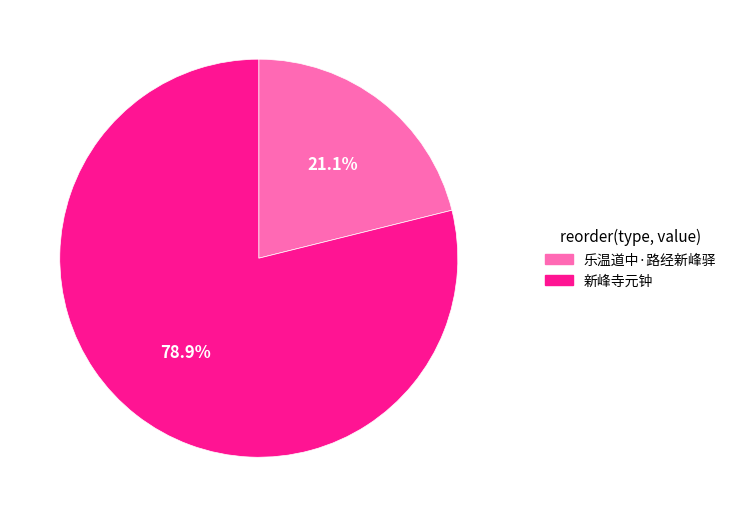

To the nearest percent, what is the difference between the largest and smallest slice percentages?

58%